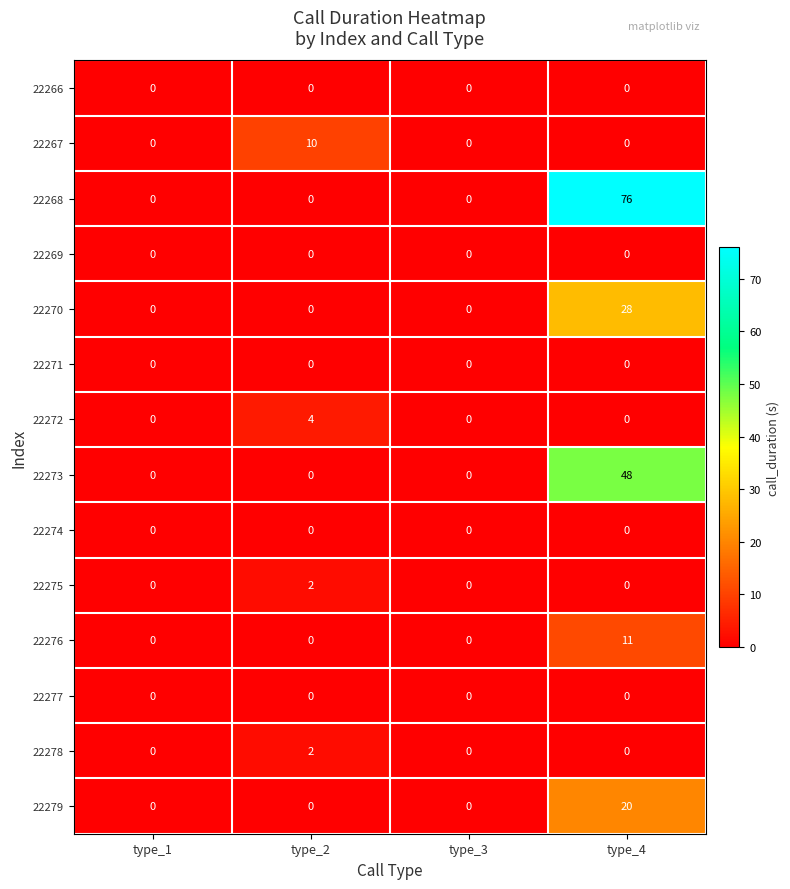

Count the number of data series in this chart.

14